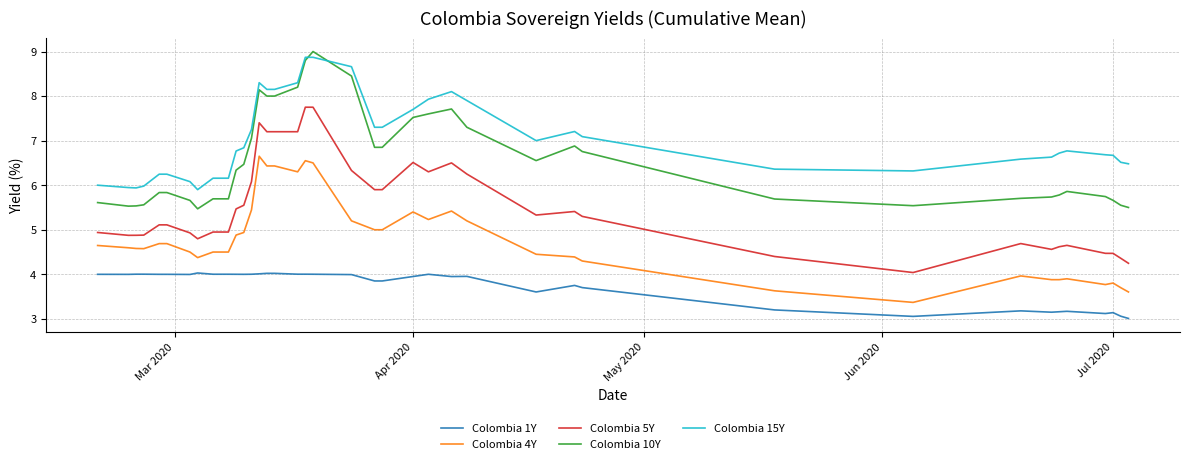

Which series has the largest total across all categories?

Colombia 15Y